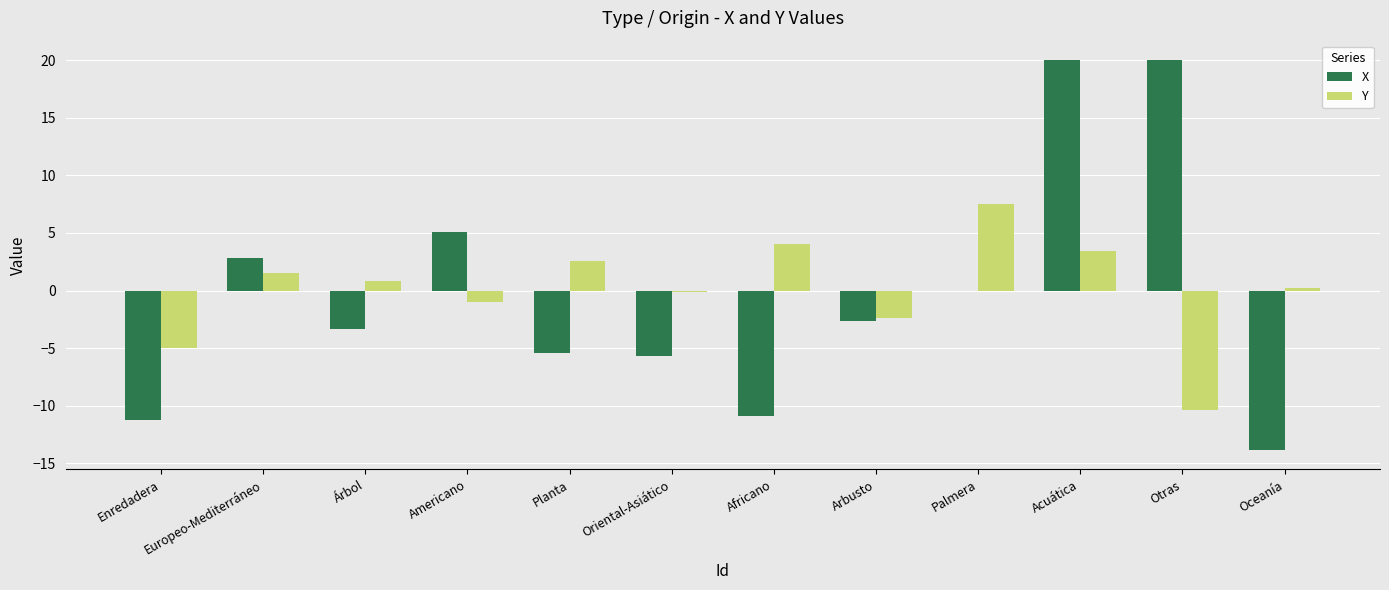

What is the maximum value shown in the chart?

20.0